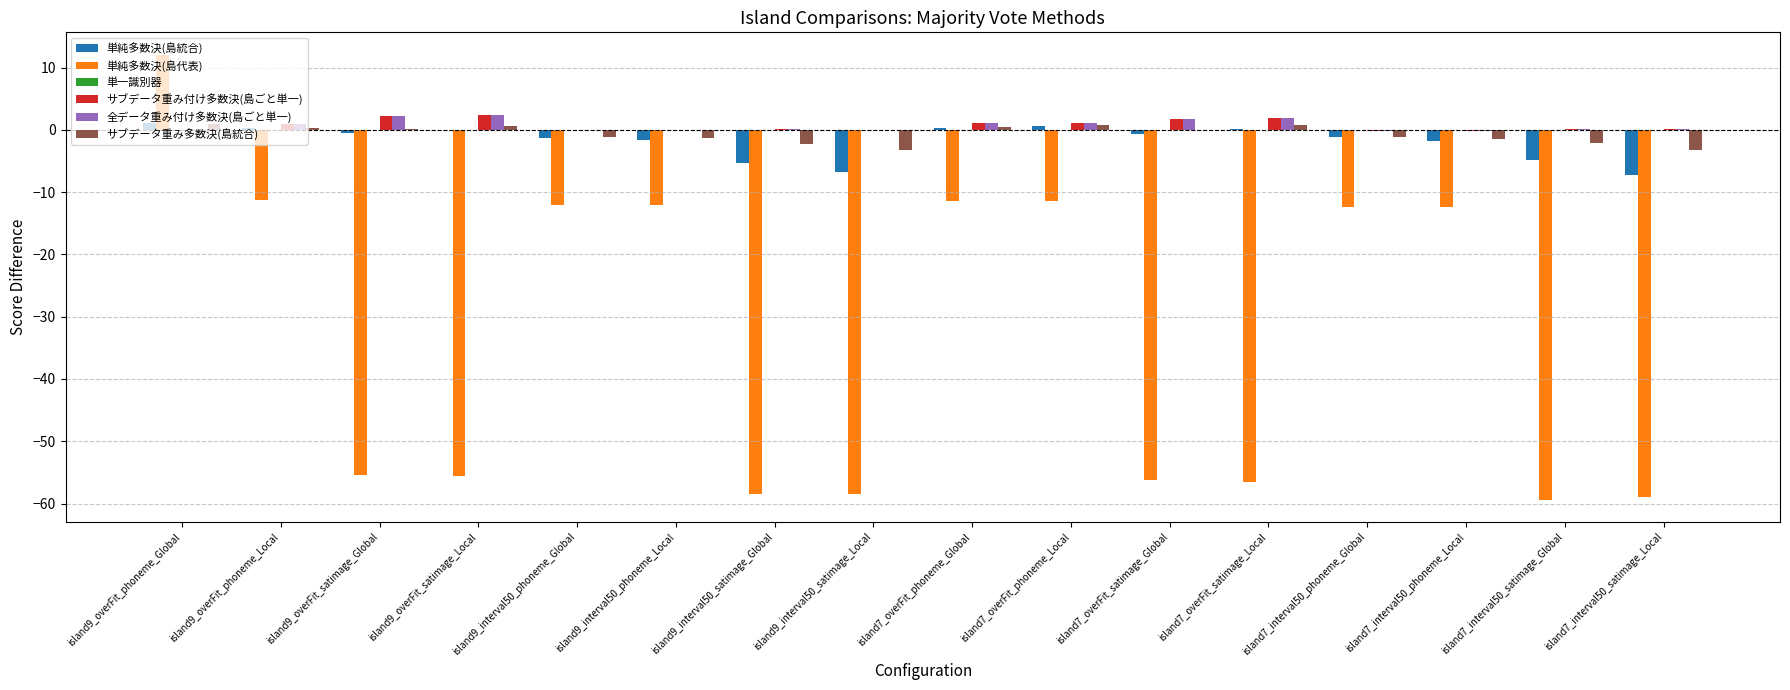

Which category has the highest value across all series?

island9_overFit_phoneme_Global